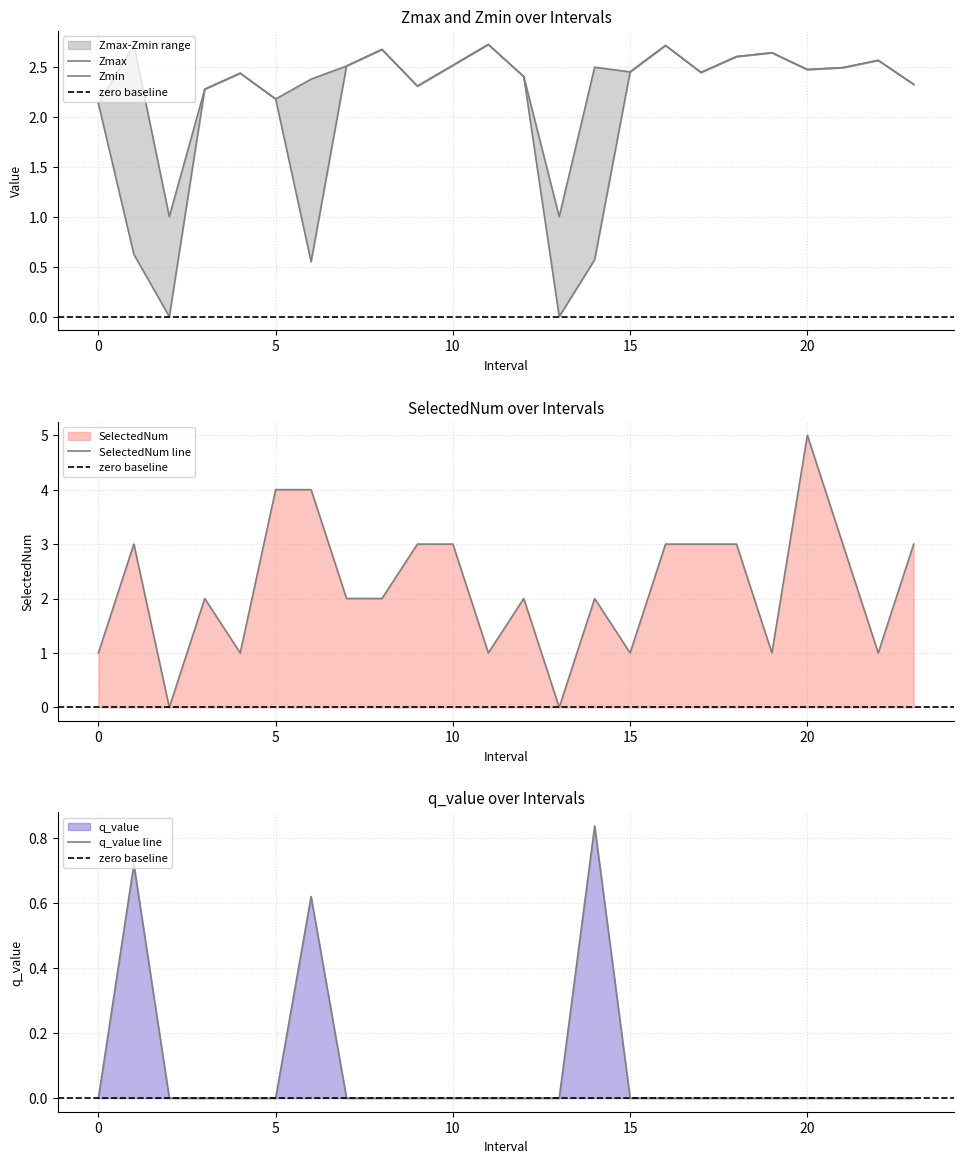

How many data points does each series have?

24